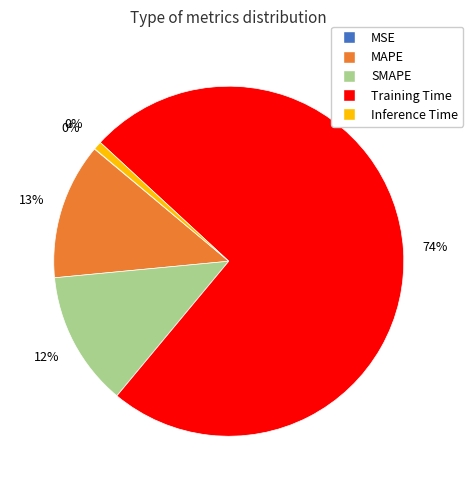

How much of the chart is everything except Training Time?

25.8%